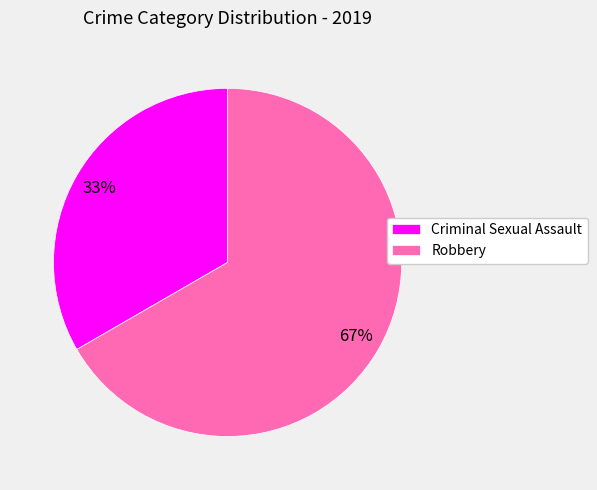

What percentage is the Criminal Sexual Assault slice, to the nearest percent?

33%